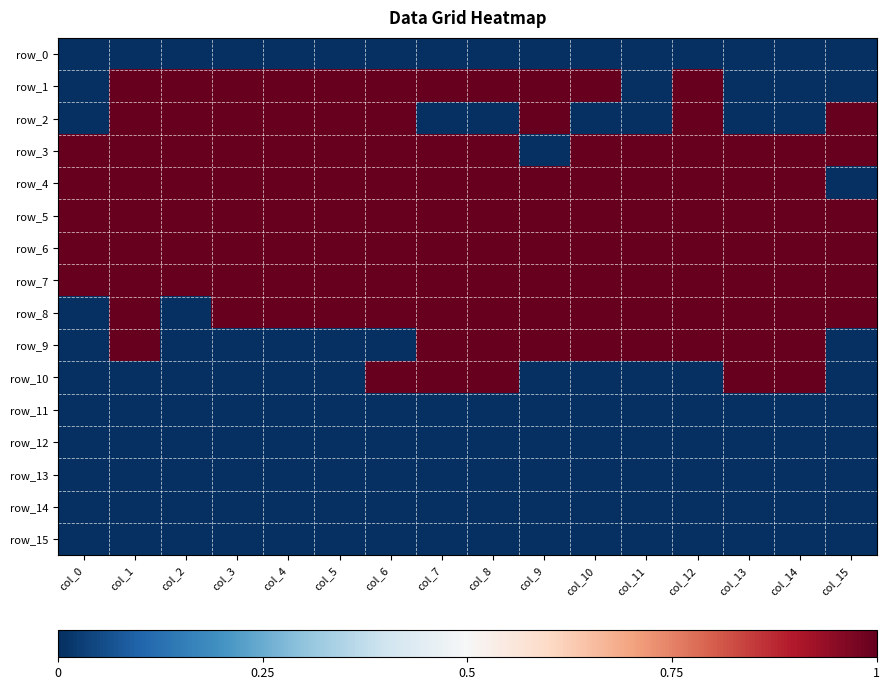

At which label does row_15 reach its peak?

col_0